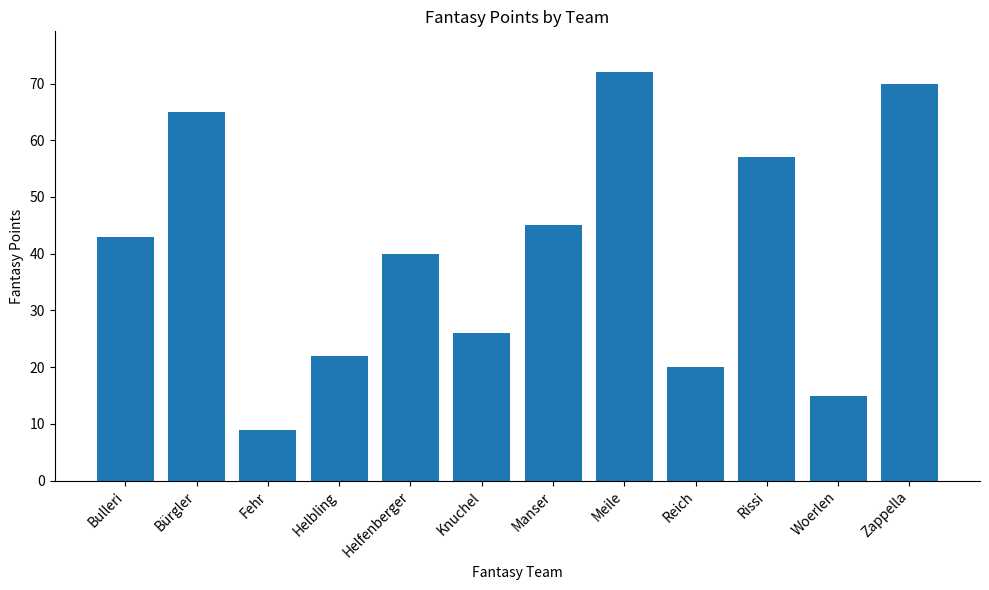

What is the minimum value shown in the chart?

9